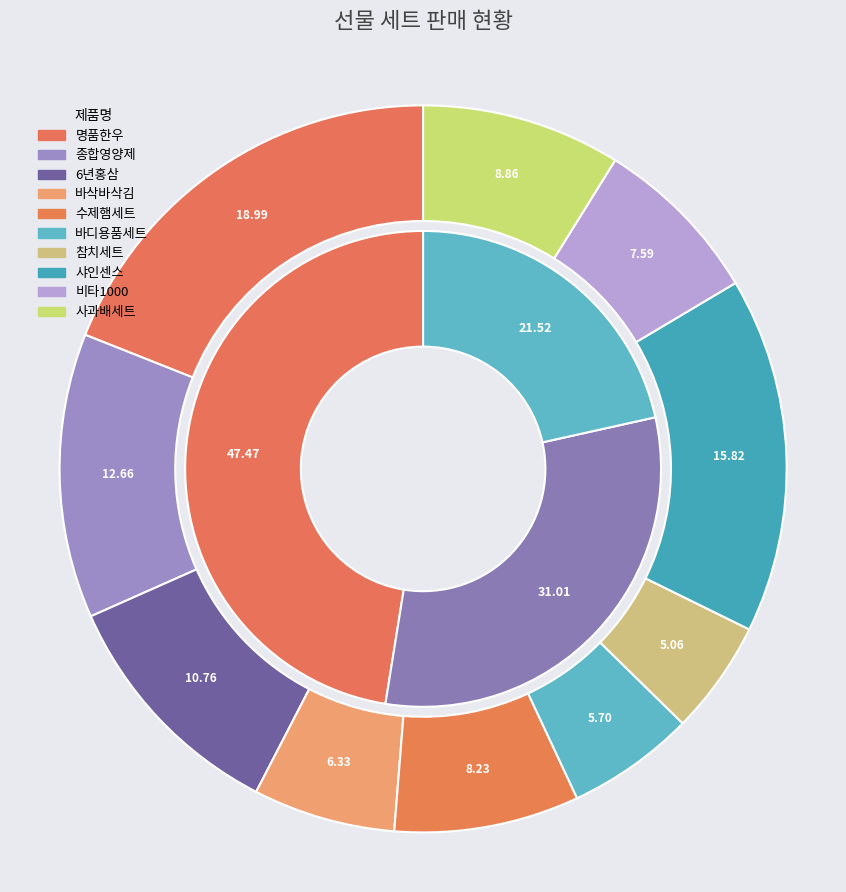

Which slice is the largest?

명품한우